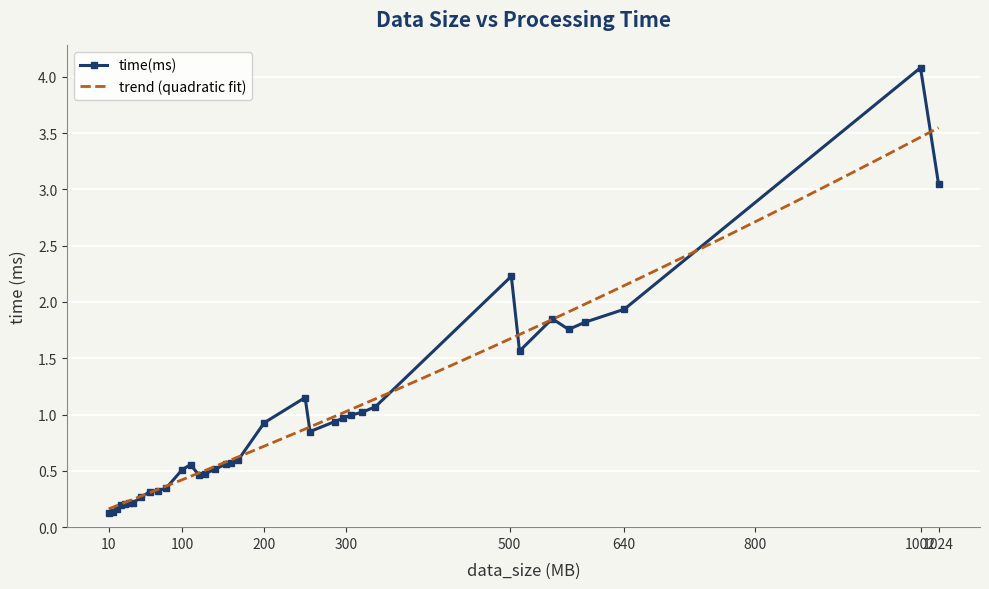

Which category has the highest value in the time(ms) series?

1002